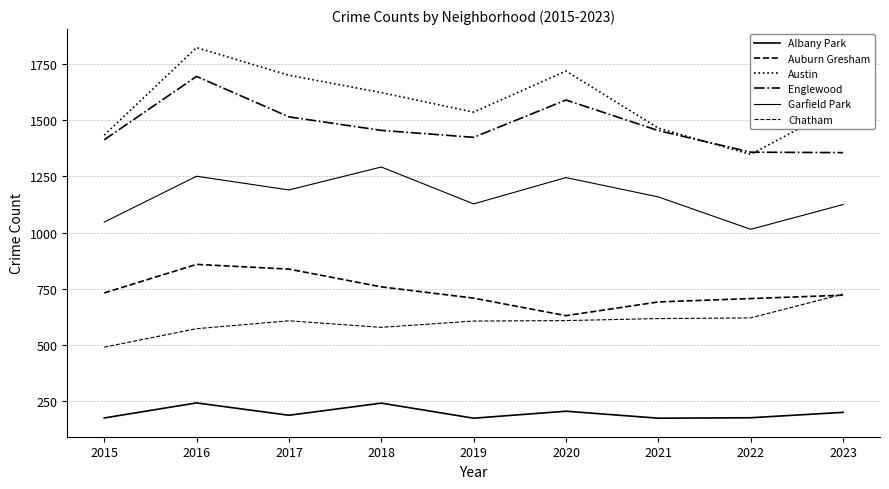

What is the minimum value for Chatham?

491